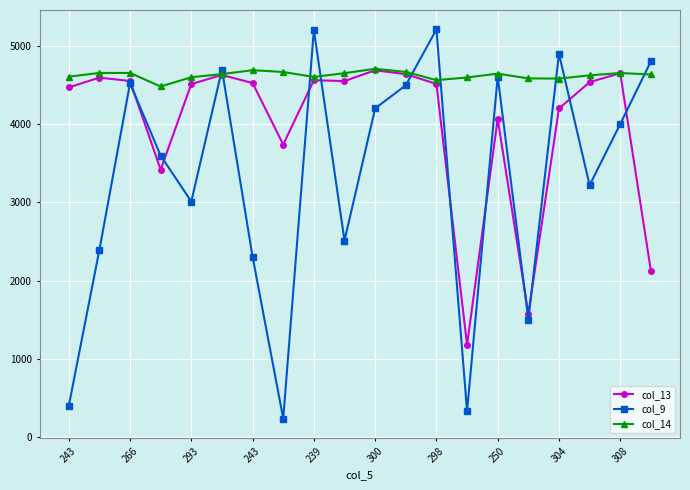

Which series has the largest total across all categories?

col_14